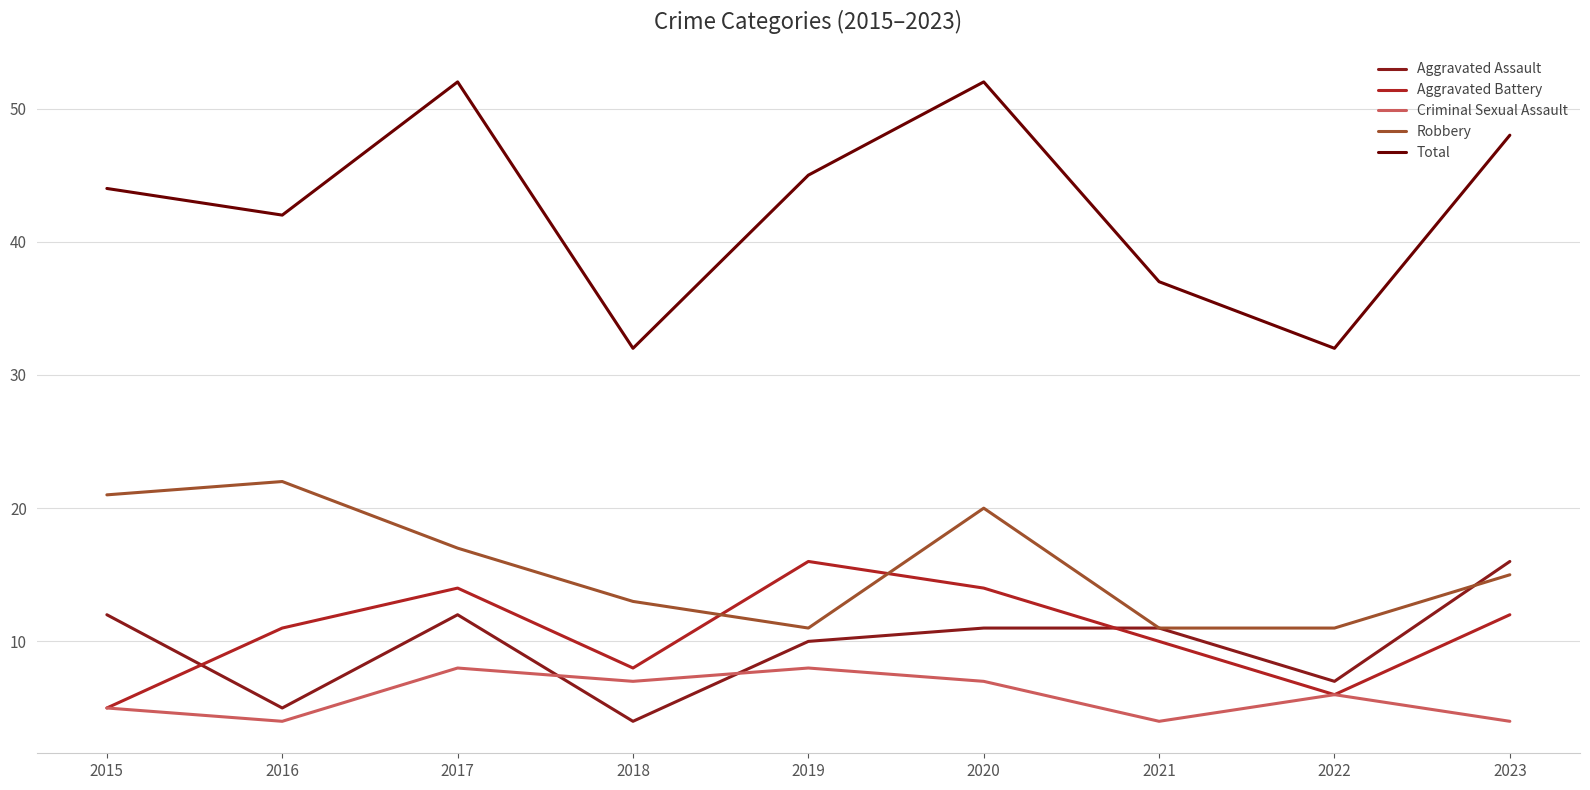

What is the lowest value of the Aggravated Assault series?

4